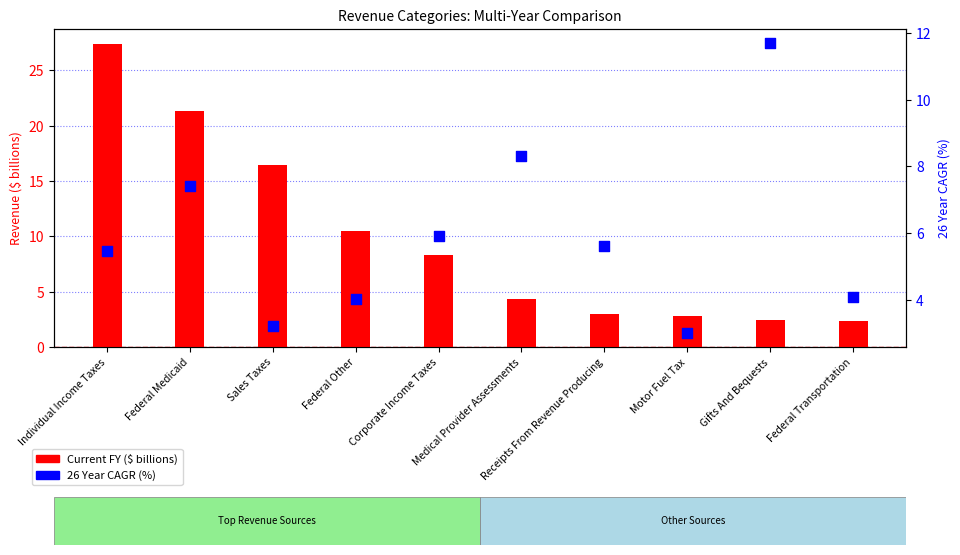

Which series has the largest total across all categories?

Current FY ($ billions)